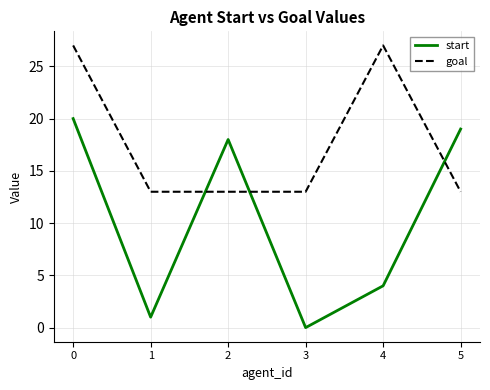

What value does the goal series have at 1?

13